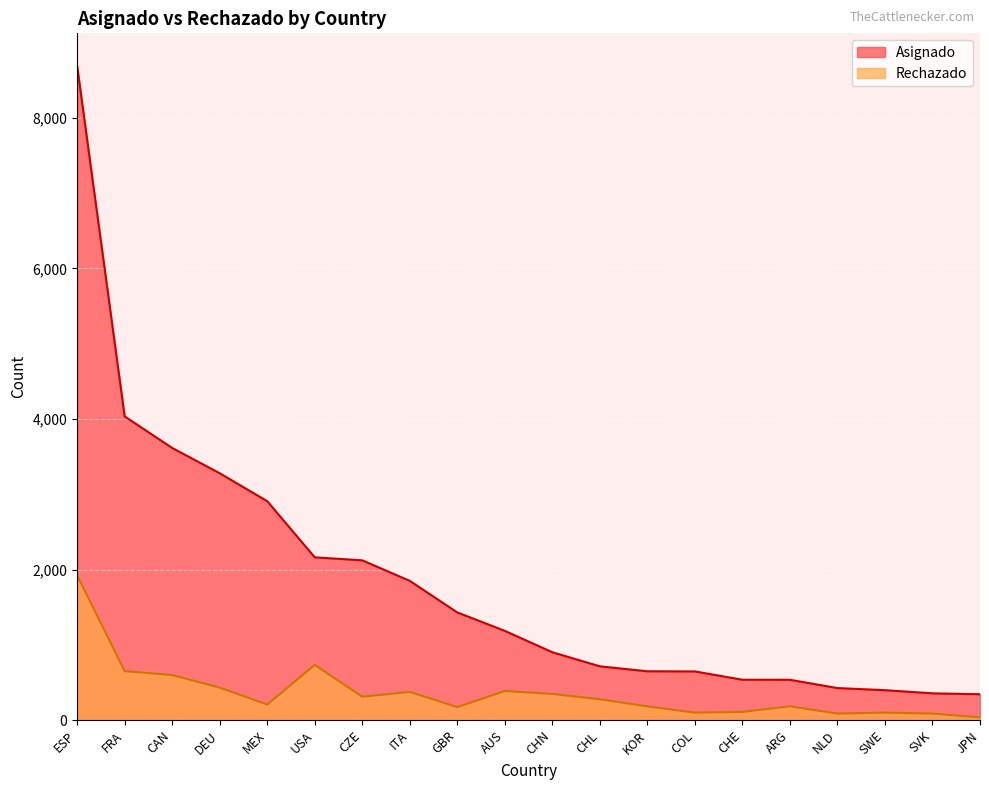

True or false: Rechazado and Asignado intersect in this chart.

False